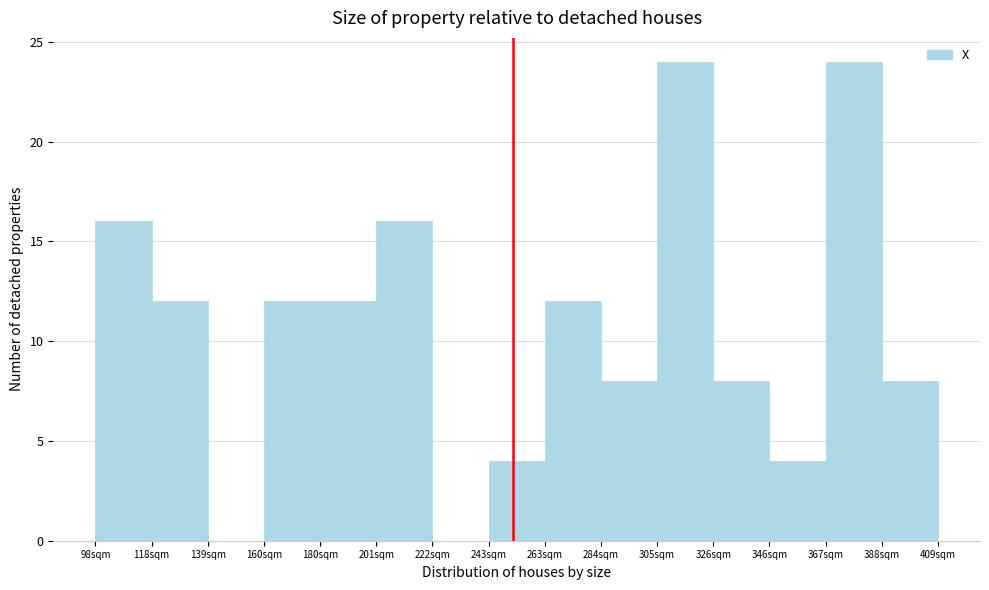

Reading left to right, transcribe this chart: for each bar, give the range it covers on the x-axis and its height. Neither the bar edges nor the heights are printed on the chart, so give them approximately, as read against the axes.

100 to 120: 16
120 to 140: 12
140 to 160: 0
160 to 180: 12
180 to 200: 12
200 to 220: 16
220 to 245: 0
245 to 265: 4
265 to 285: 12
285 to 305: 8
305 to 325: 24
325 to 345: 8
345 to 370: 4
370 to 390: 24
390 to 410: 8